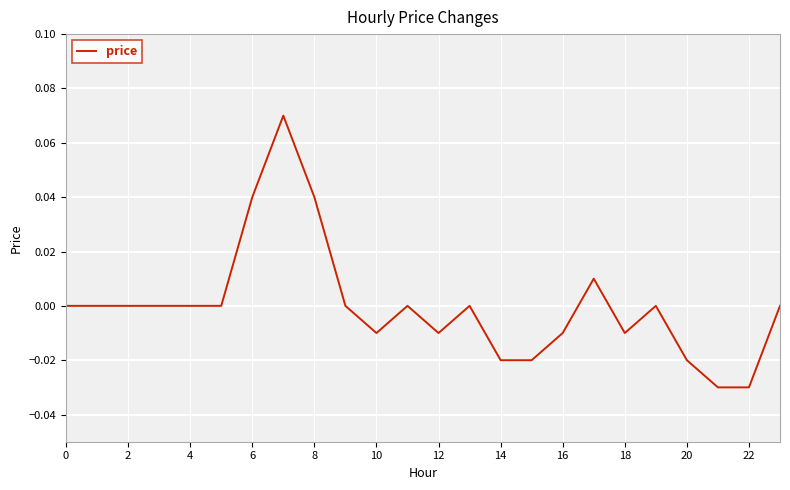

How many lines are shown in the chart?

1